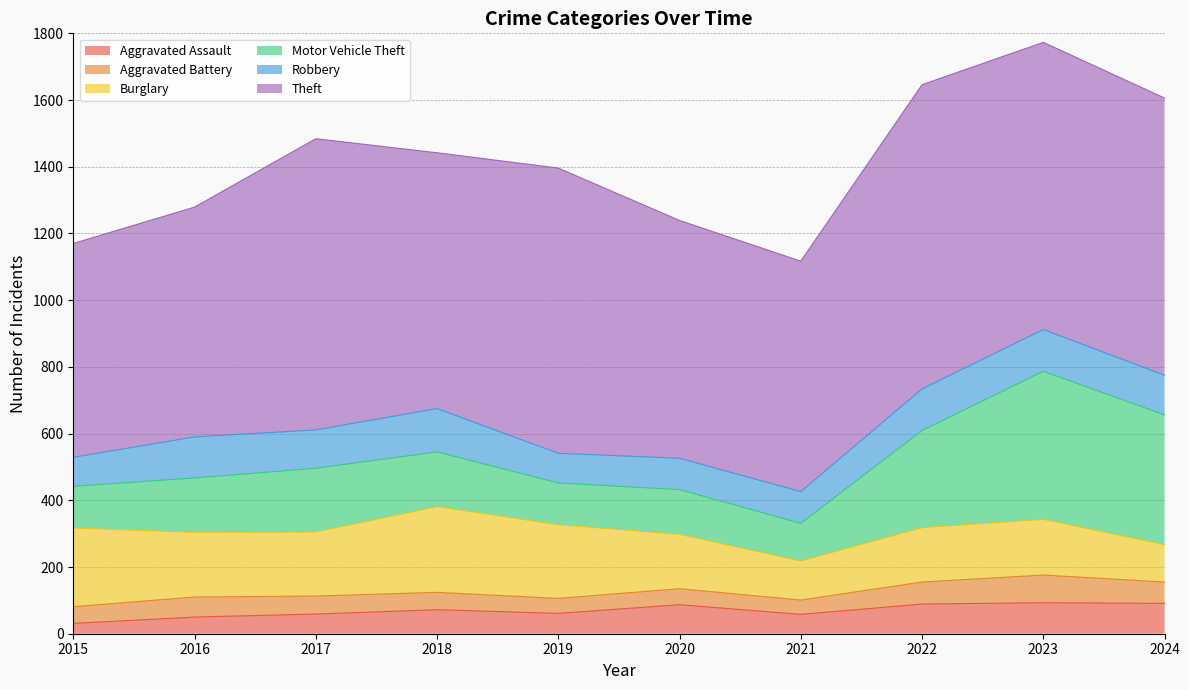

Reading left to right, what are all the values shown in this chart?

Aggravated Assault: 31	50	59	72	61	87	58	89	93	91
Aggravated Battery: 50	60	54	52	45	48	43	66	83	64
Burglary: 236	194	192	257	221	163	117	163	167	112
Motor Vehicle Theft: 125	163	191	164	125	134	113	291	444	389
Robbery: 87	123	115	130	89	94	95	125	125	119
Theft: 641	689	873	767	855	713	691	912	861	831